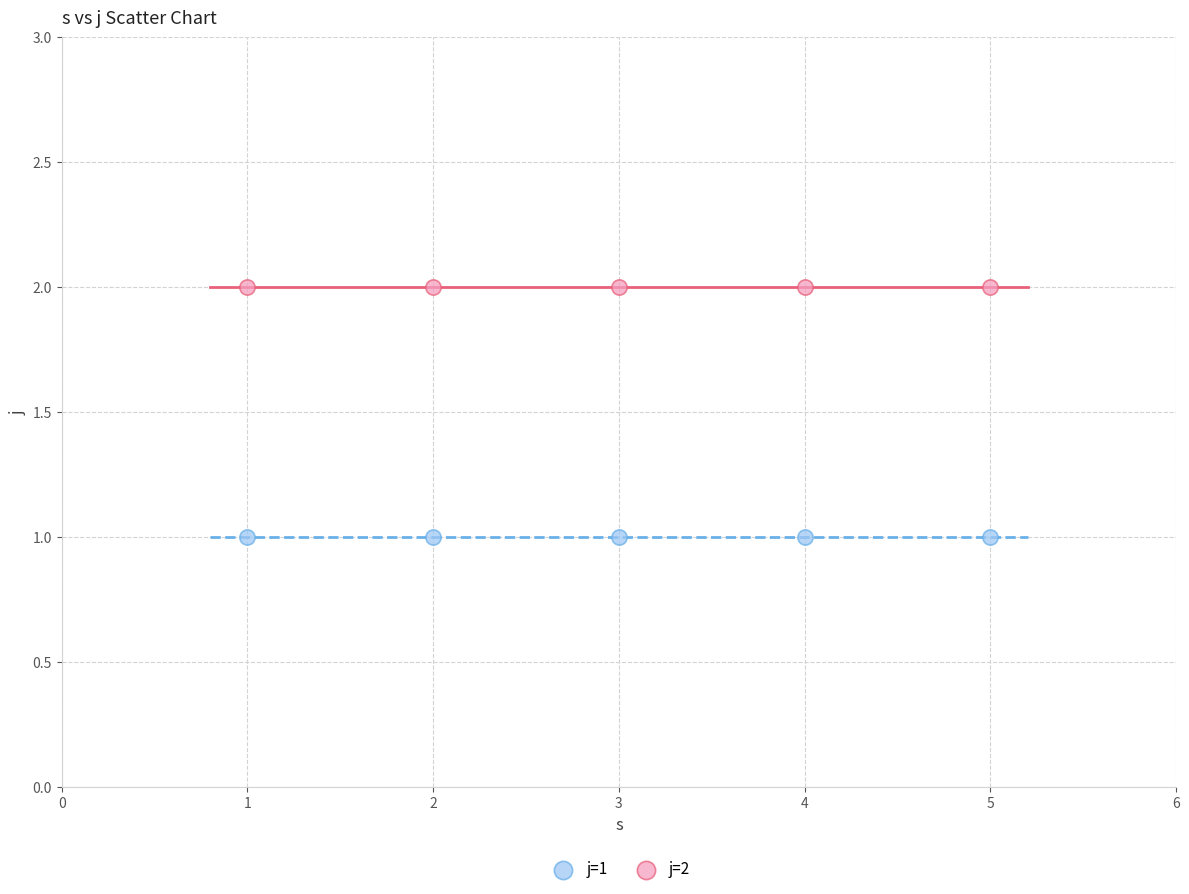

Which series reaches the maximum Y coordinate?

j=2